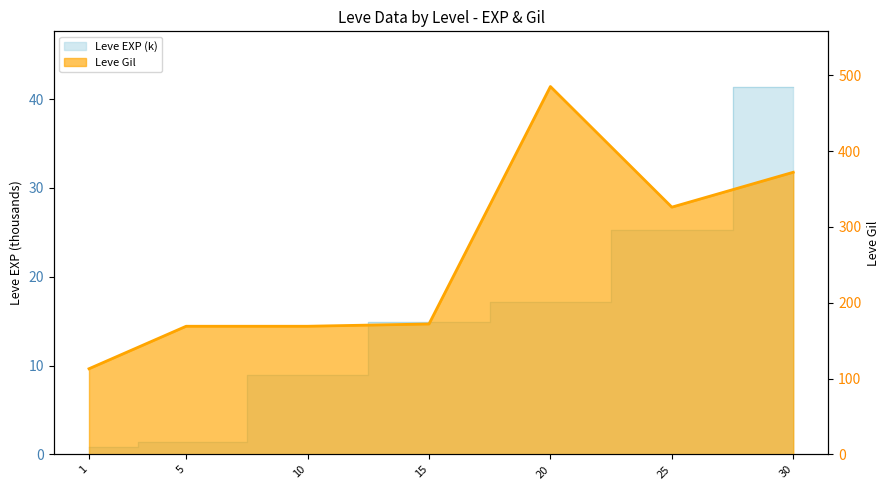

Which series has the widest spread of values?

Leve Gil